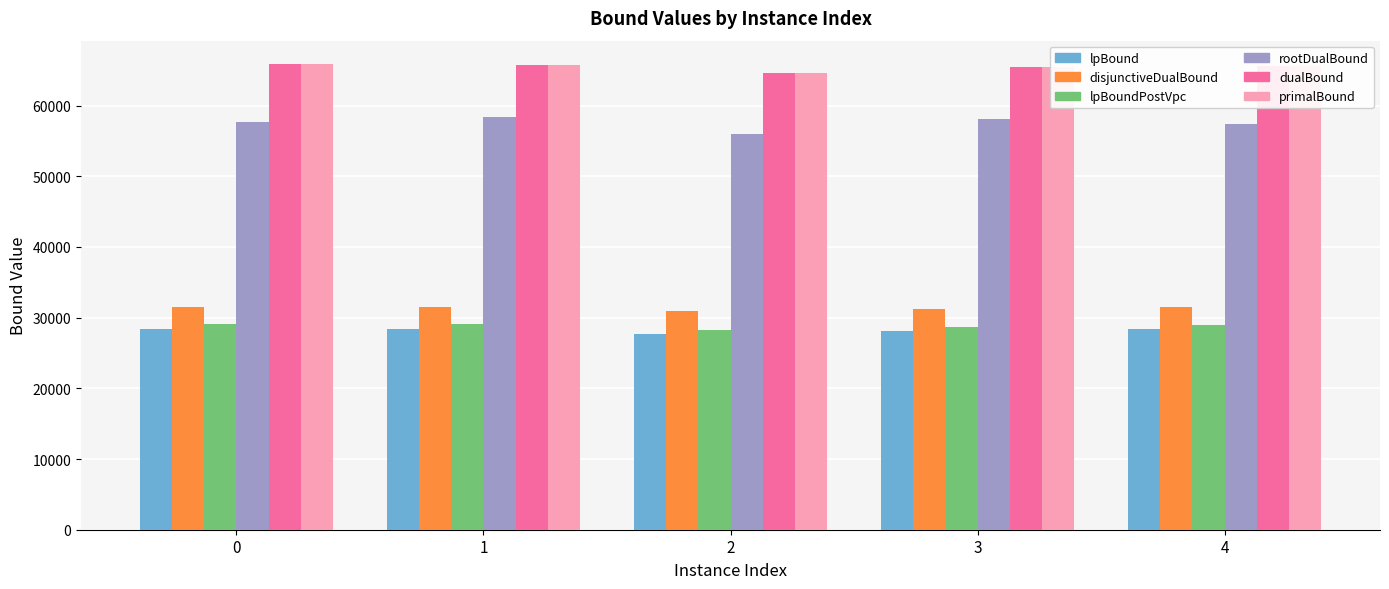

What is the difference between the primalBound values at 3 and 2?

930.0